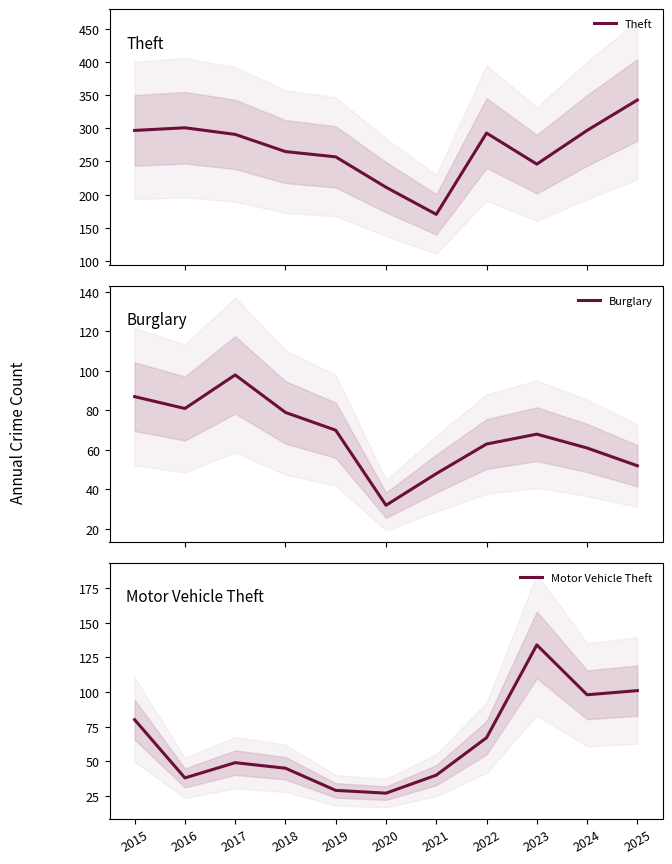

At which label is Theft closest to 256?

2019